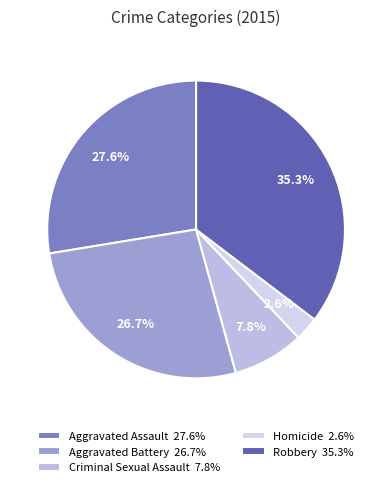

To the nearest percent, what is the combined percentage of Criminal Sexual Assault and Homicide?

10%